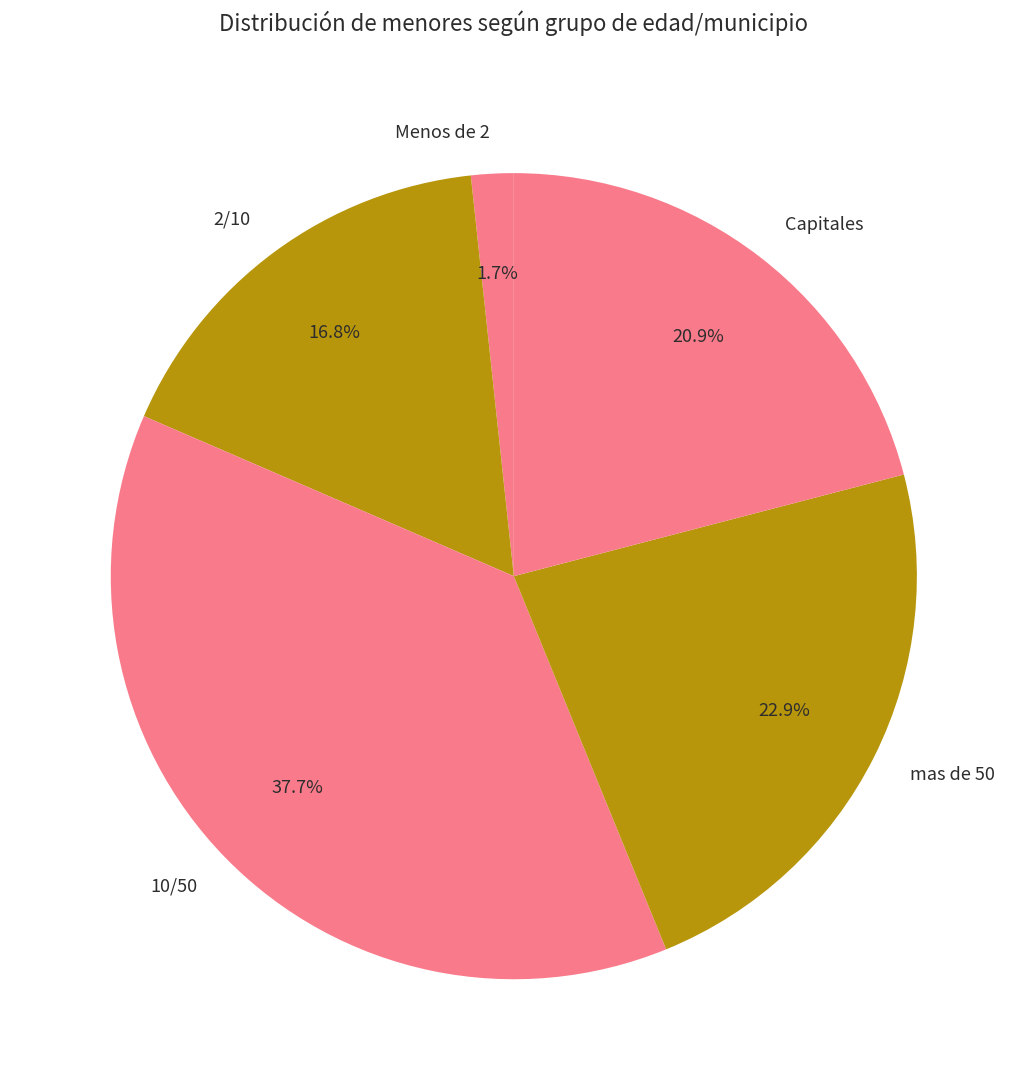

Count the number of slices in the pie.

5